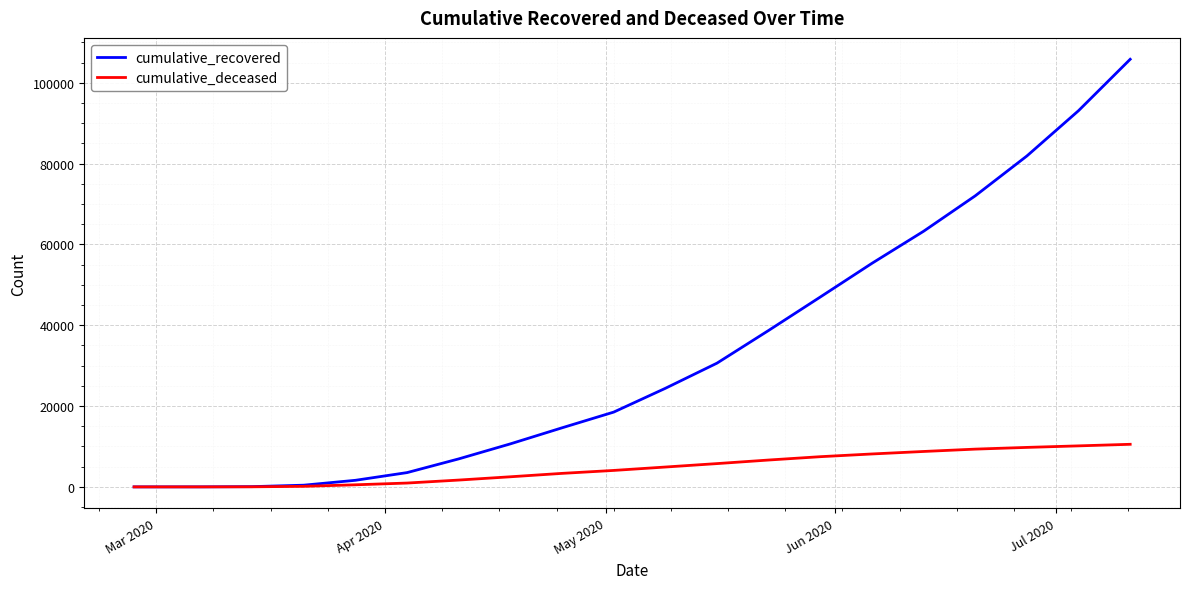

Rank the series by their average value, from lowest to highest.

cumulative_deceased, cumulative_recovered